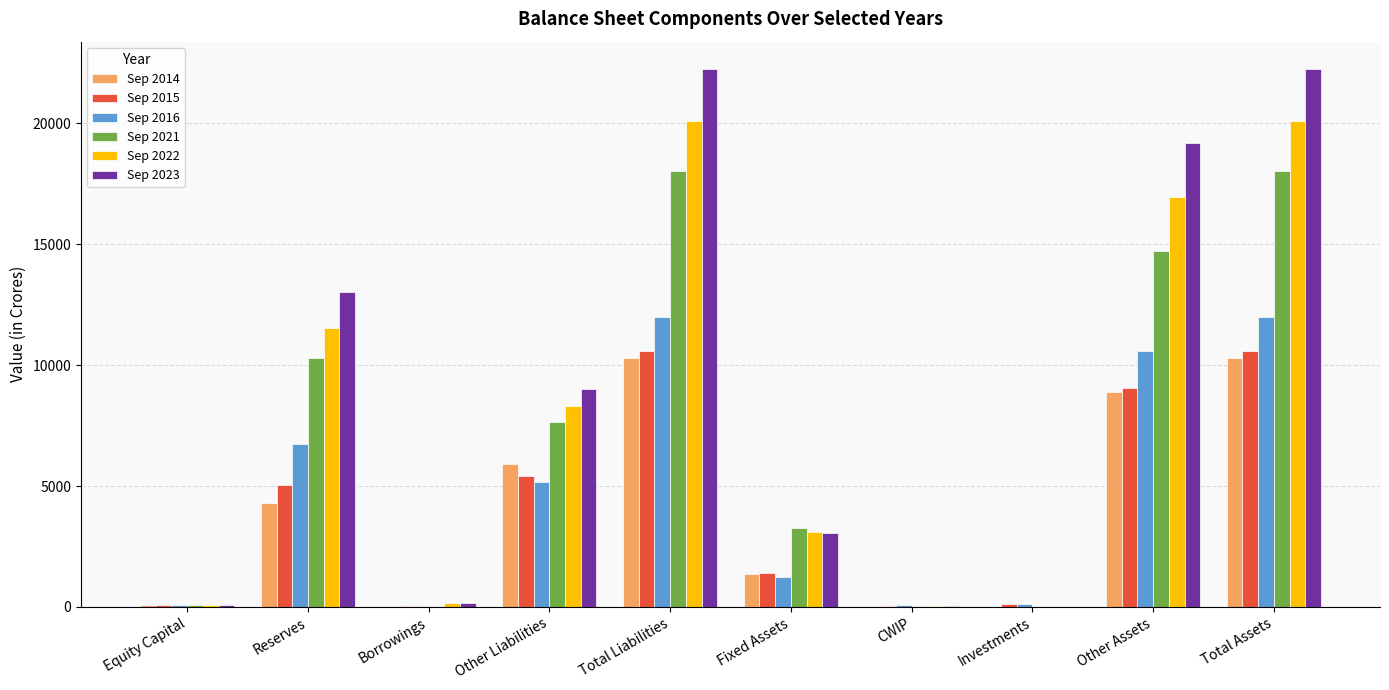

Is the value of Sep 2021 at Fixed Assets greater than the value of Sep 2016 at CWIP?

Yes